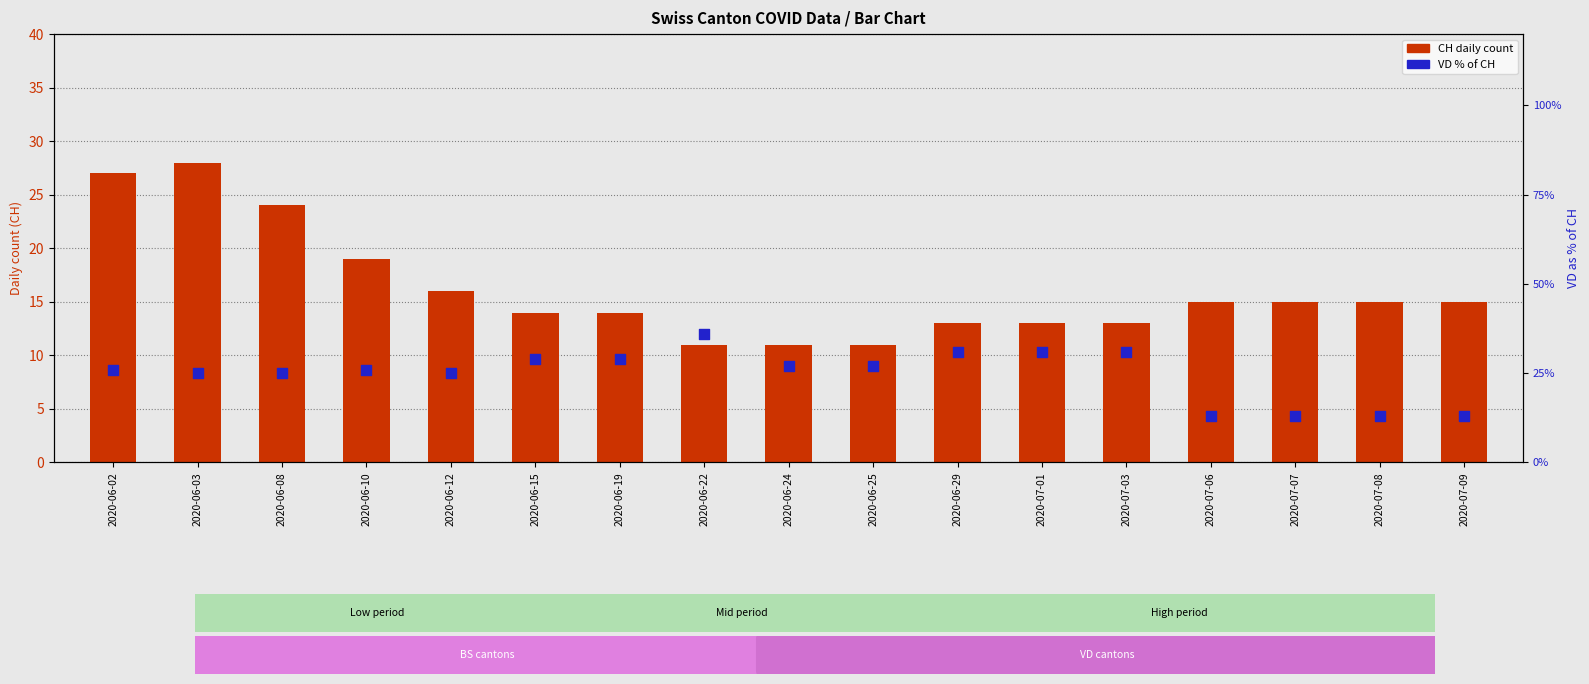

Which series reaches the minimum Y coordinate?

CH (total)